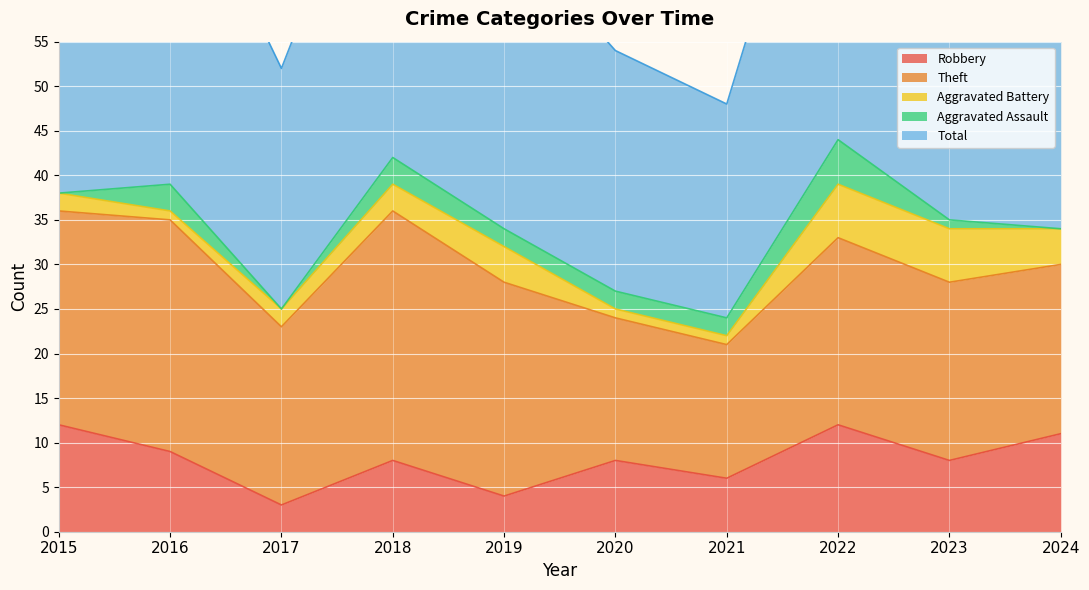

At which category does the chart reach its peak across all series?

2022